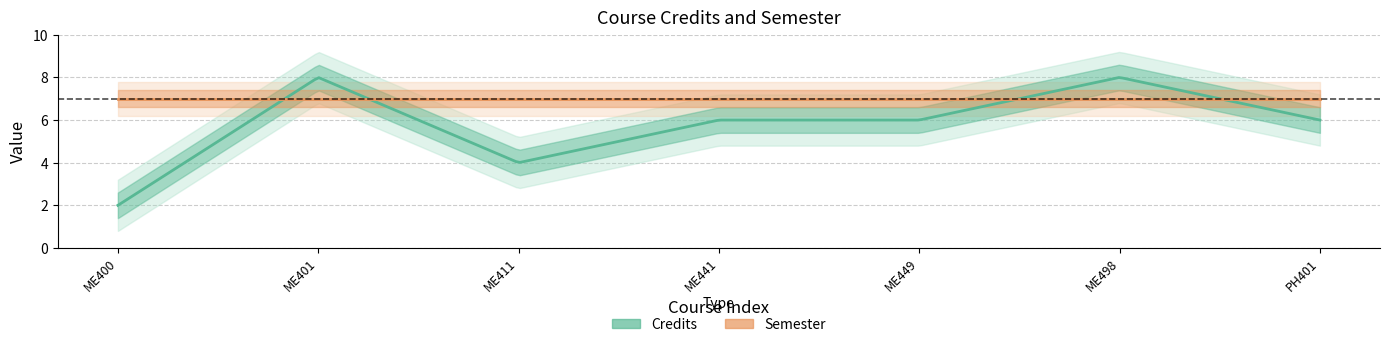

Which series changed the most between 2 and 5?

Credits